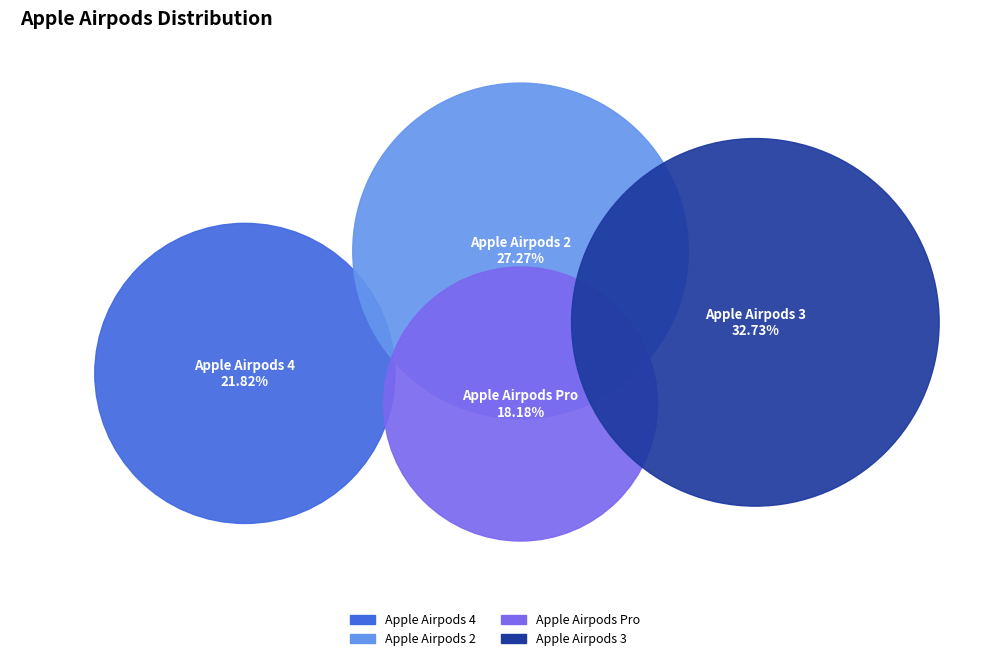

Approximately how many times larger is the value at Apple Airpods 4 compared to Apple Airpods 2?

0.8